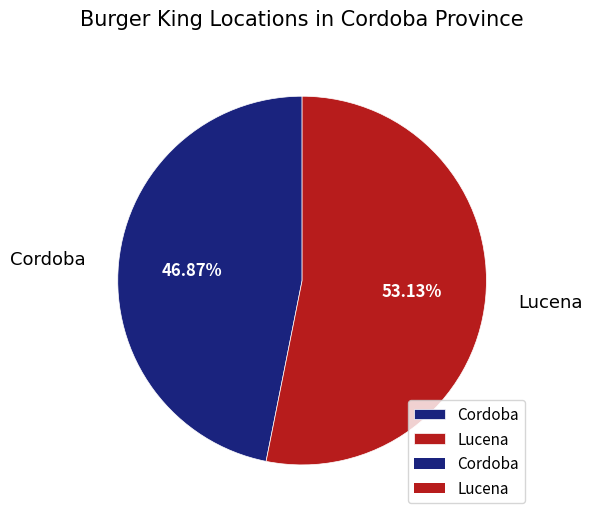

To the nearest percent, what portion does Cordoba represent?

47%